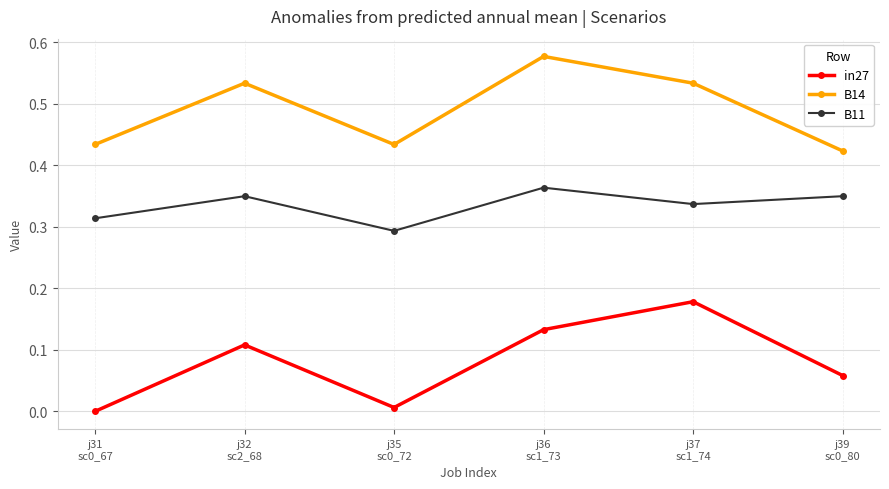

Which label corresponds to the largest value in the chart?

j36
sc1_73